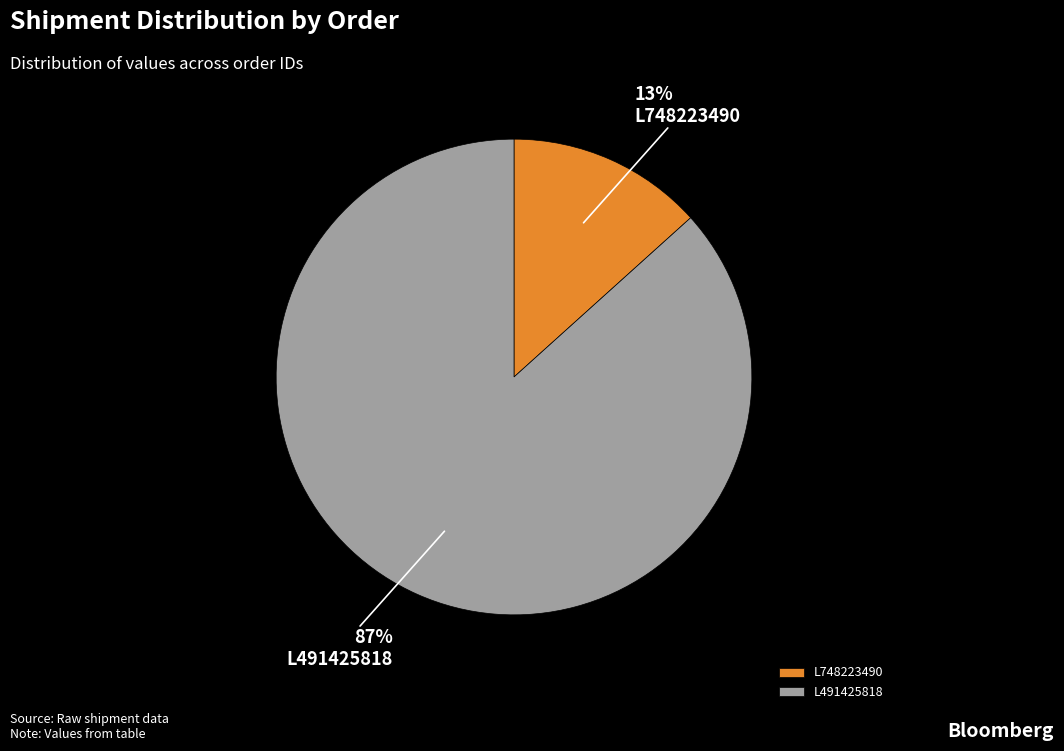

Which category has the smallest portion of the pie?

L748223490